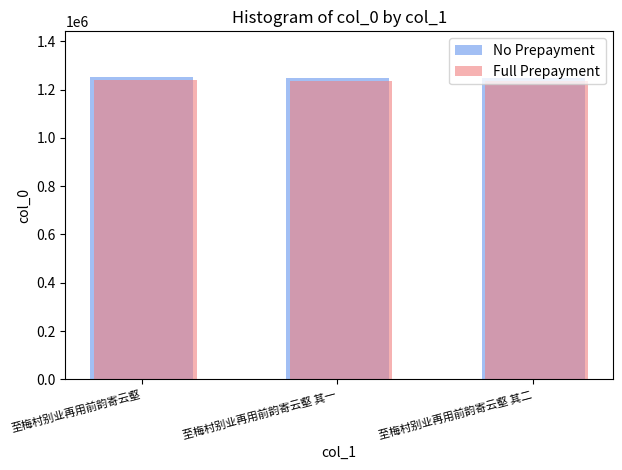

What is the difference between the Full Prepayment values at 至梅村别业再用前韵寄云壑 其一 and 至梅村别业再用前韵寄云壑 其二?

1.0